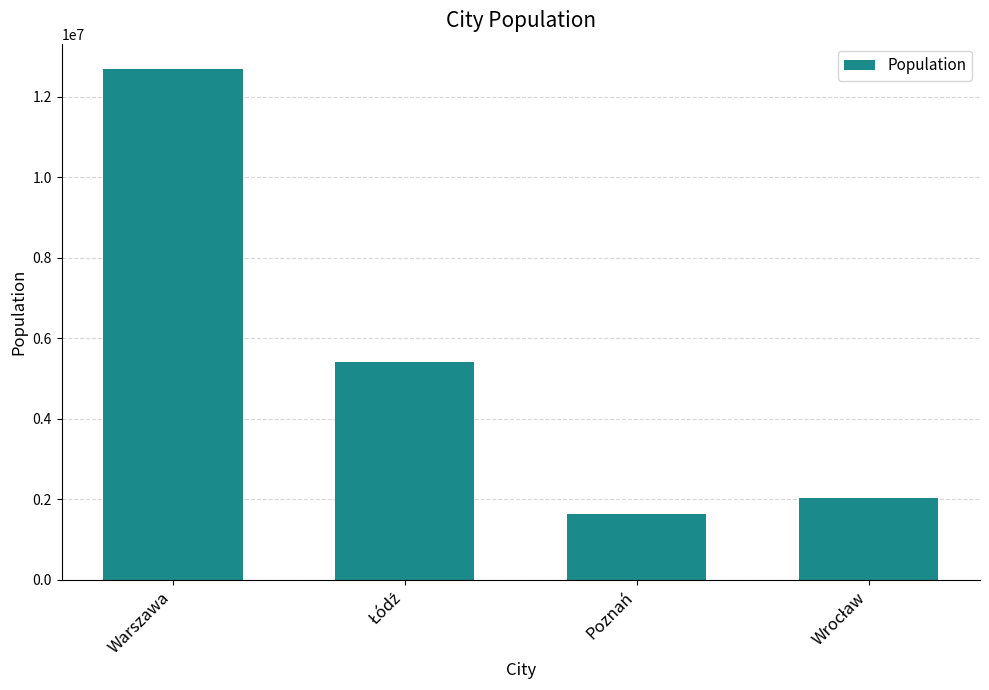

Is it true that the value at Poznań is 1625631?

True